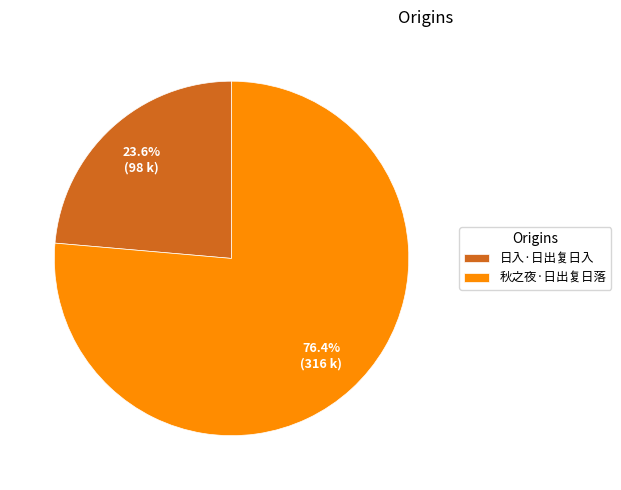

Which category has the biggest portion of the pie?

秋之夜·日出复日落